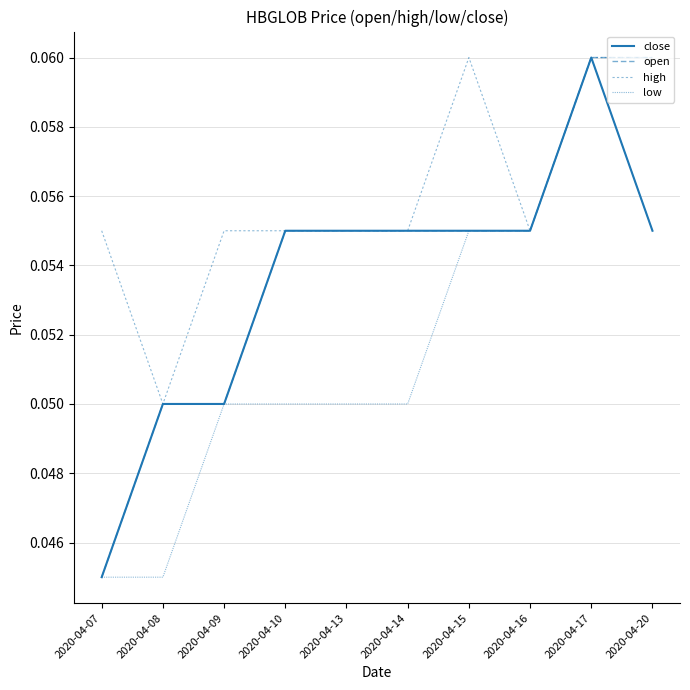

Does the chart display data point markers on the line(s)?

No